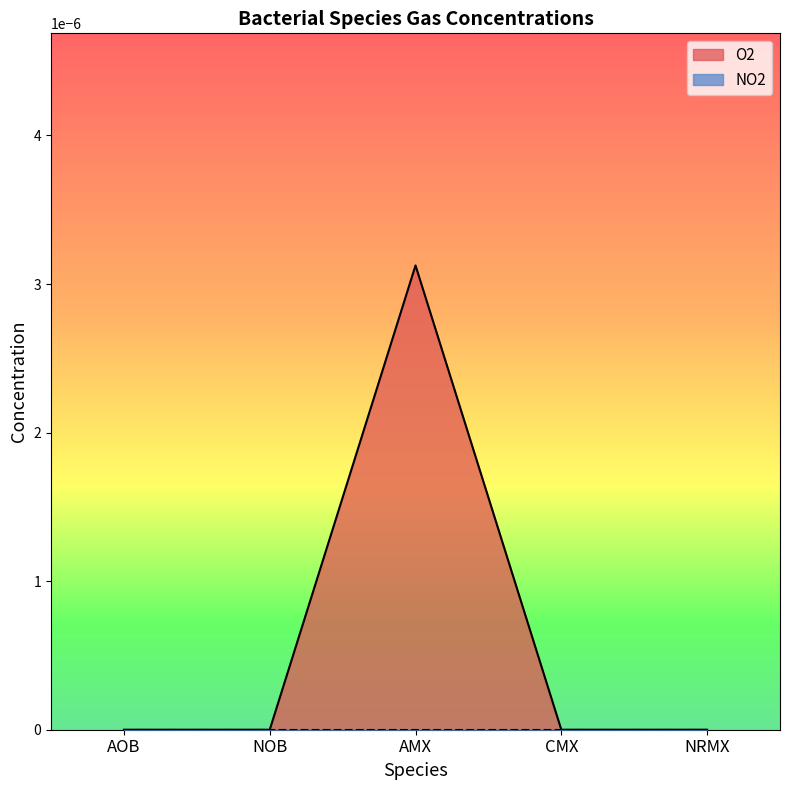

What is the label of the 5th point from the right?

AOB